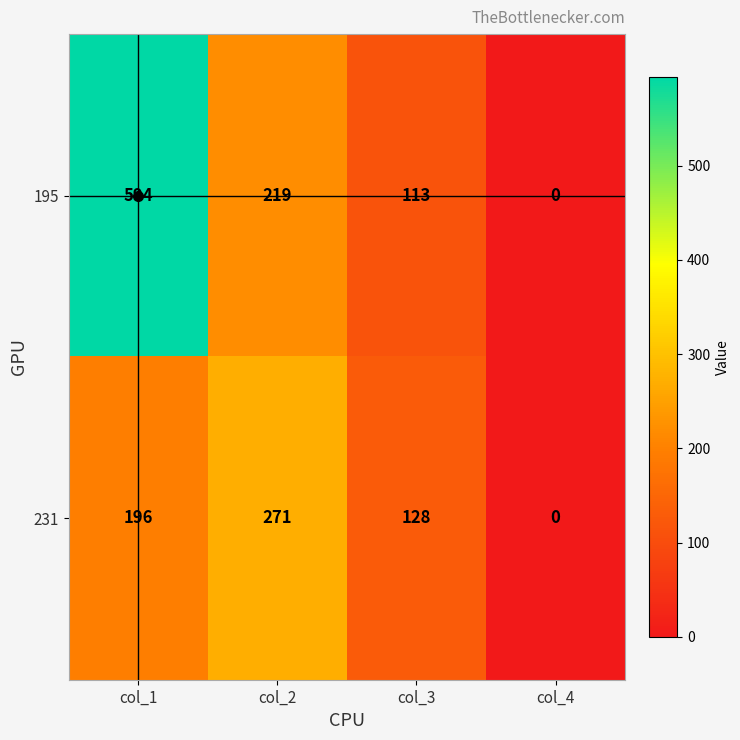

Which series has the largest total across all categories?

195